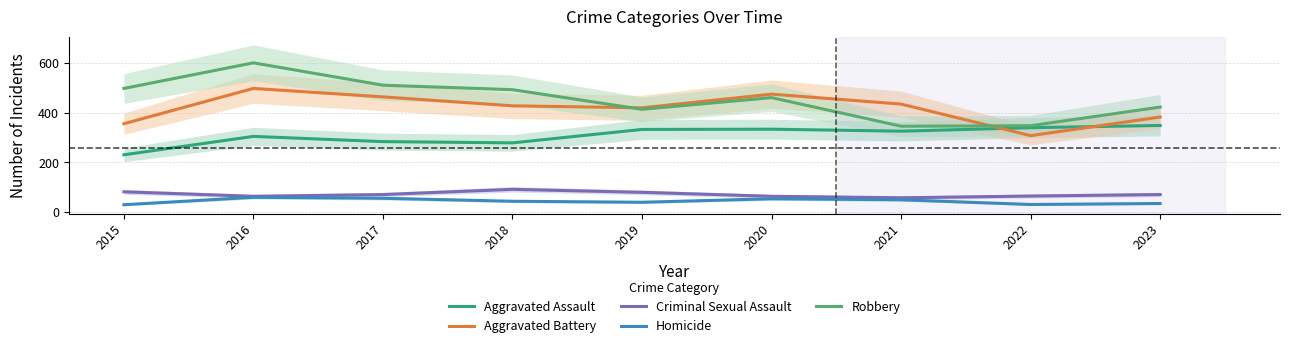

At which label does Homicide first exceed 44?

2016